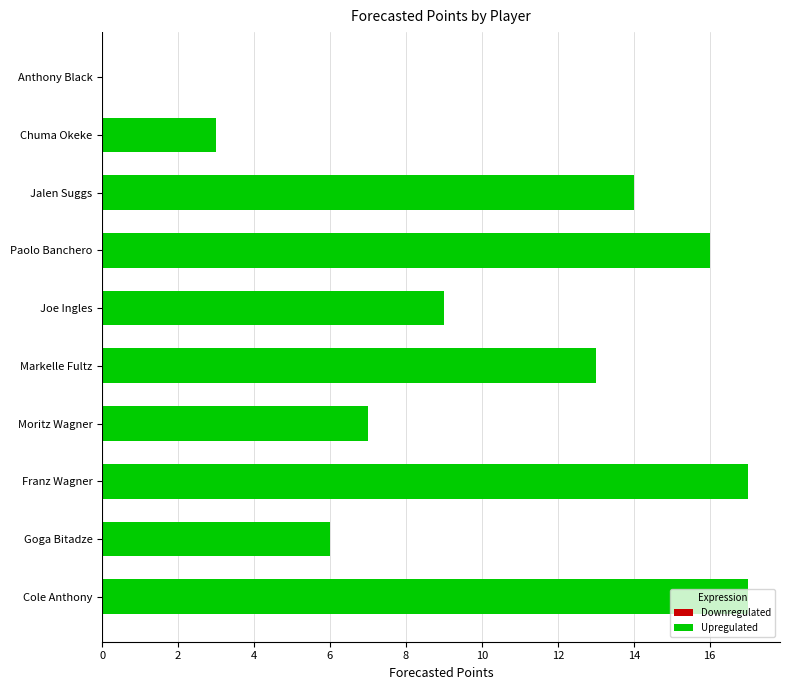

Count the number of categories in the chart.

10